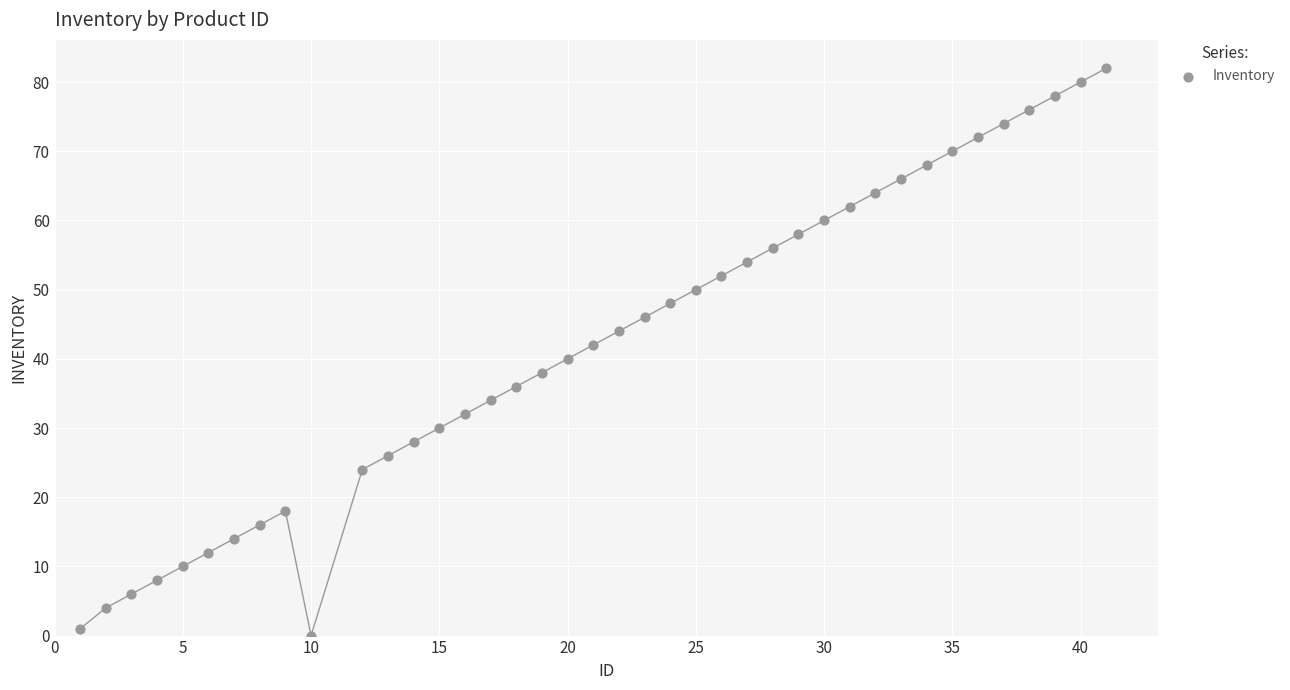

What is the range of Y values (max minus min)?

82